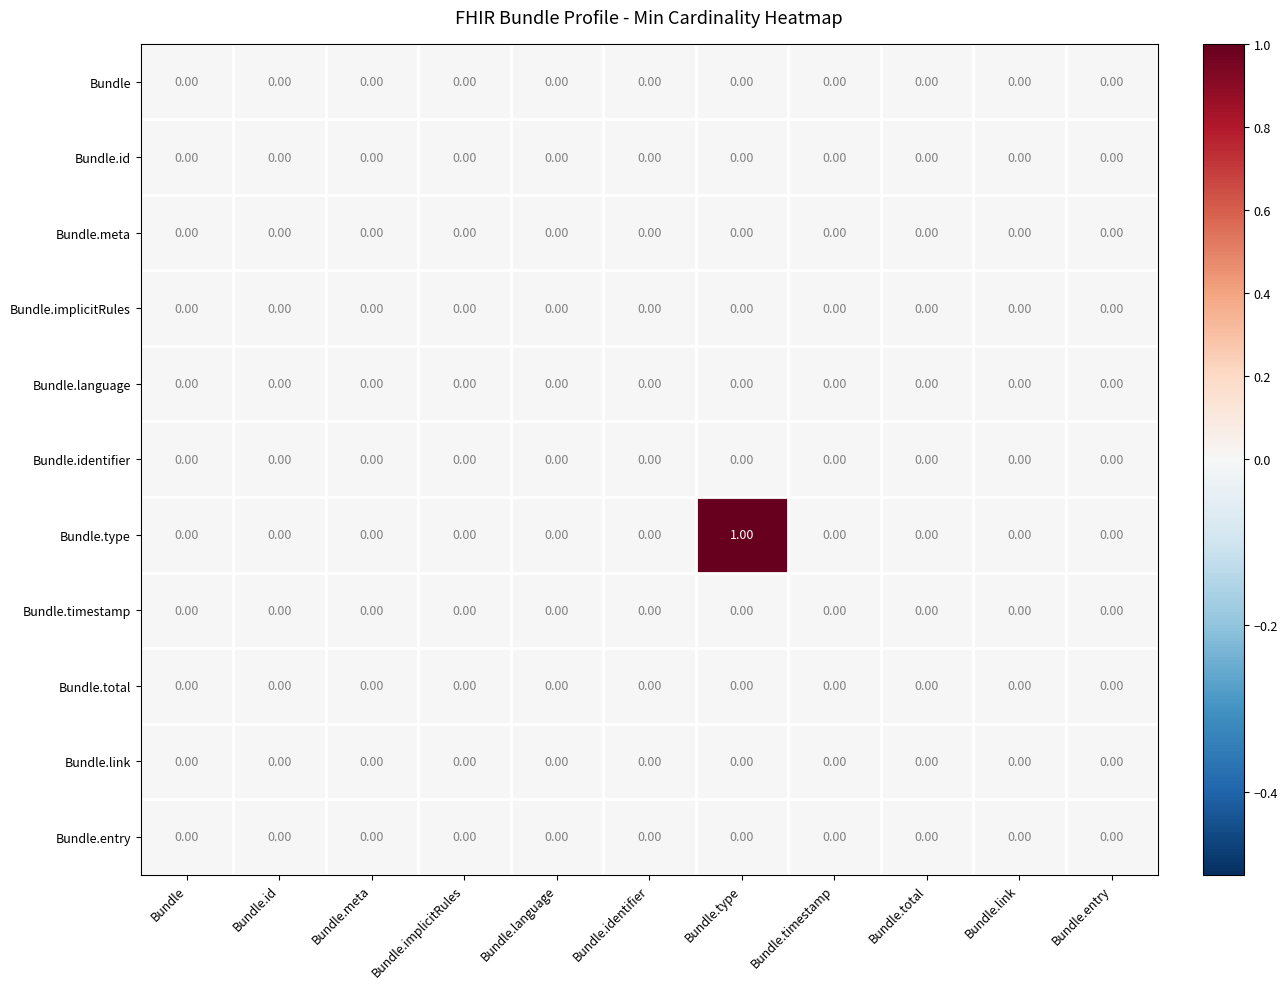

Which category has the highest value across all series?

Bundle.type